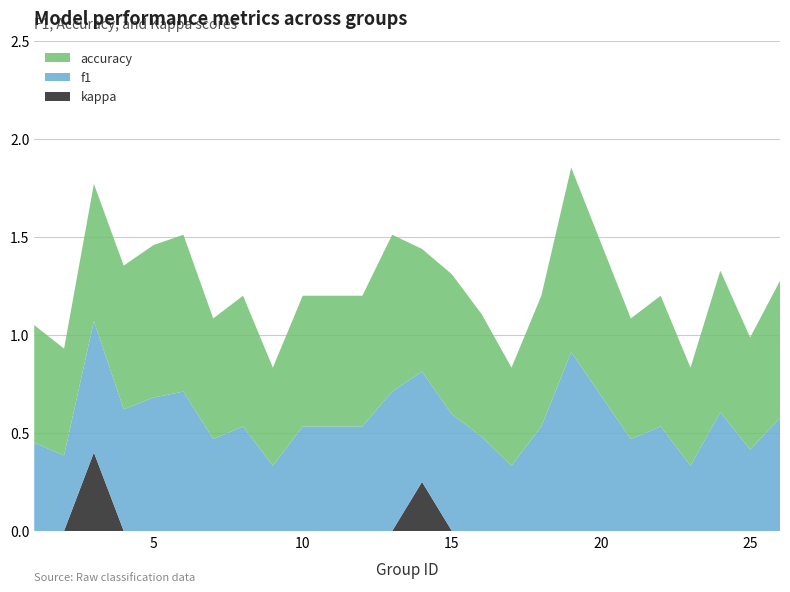

Reading right to left, what are all the values shown in this chart?

kappa: 0.0	0.0	0.0	0.0	0.0	0.0	0.0	0.0	0.0	0.0	0.0	0.2	0.0	0.0	0.0	0.0	0.0	0.0	0.0	0.0	0.0	0.4	0.0	0.0
f1: 0.6	0.4	0.6	0.3	0.5	0.5	0.9	0.5	0.3	0.5	0.6	0.6	0.7	0.5	0.5	0.3	0.5	0.5	0.7	0.7	0.6	0.7	0.4	0.5
accuracy: 0.7	0.6	0.7	0.5	0.7	0.6	0.9	0.7	0.5	0.6	0.7	0.6	0.8	0.7	0.7	0.5	0.7	0.6	0.8	0.8	0.7	0.7	0.5	0.6